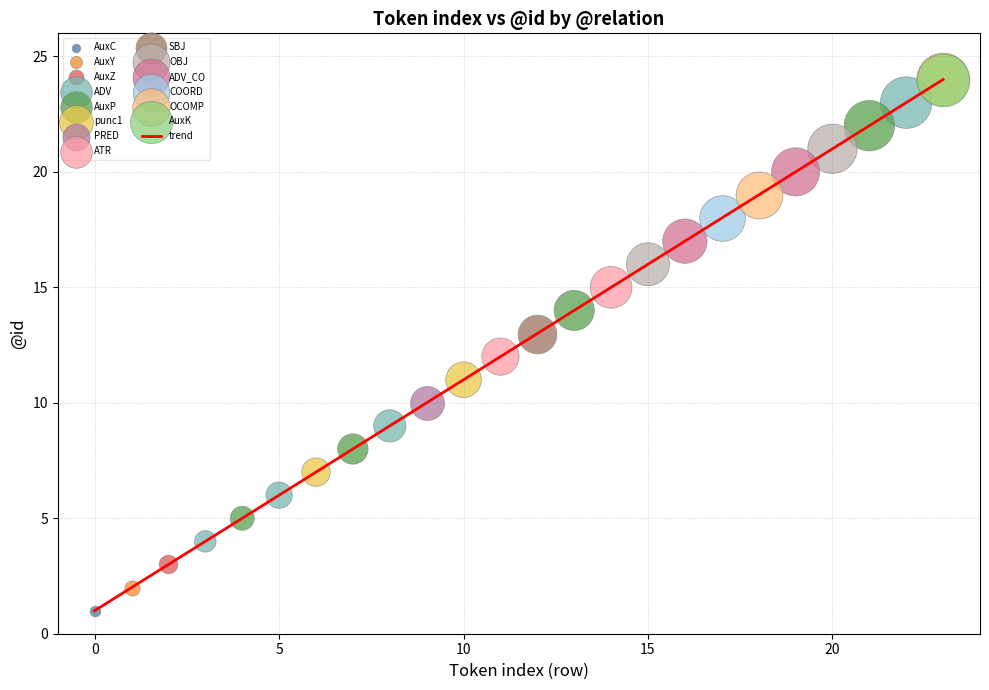

What is the difference between the maximum and minimum values?

23